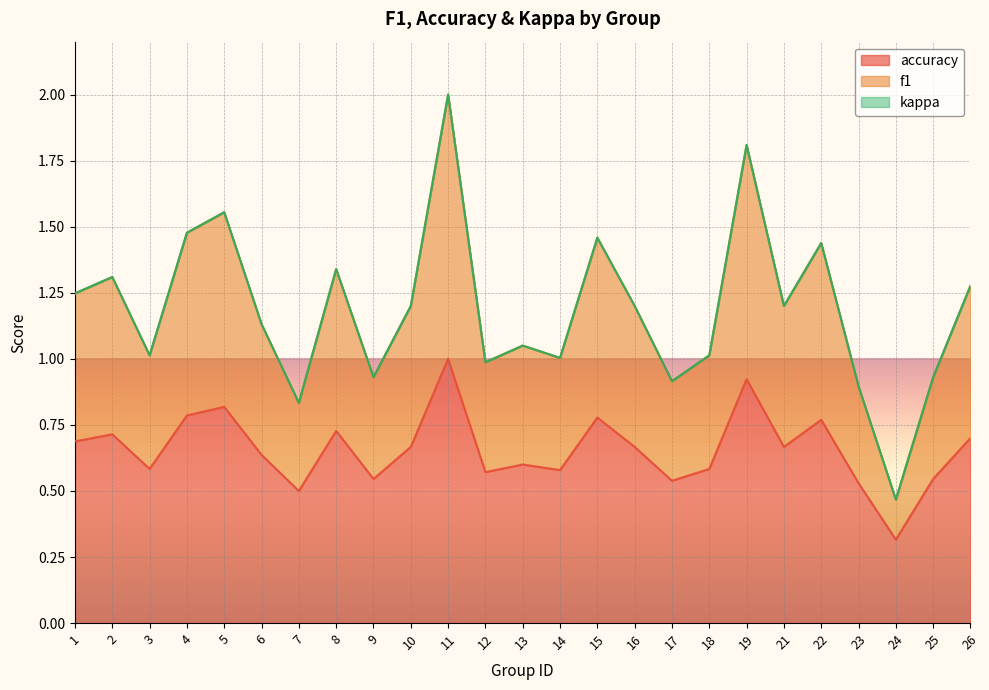

Which series has the largest range (max minus min)?

f1